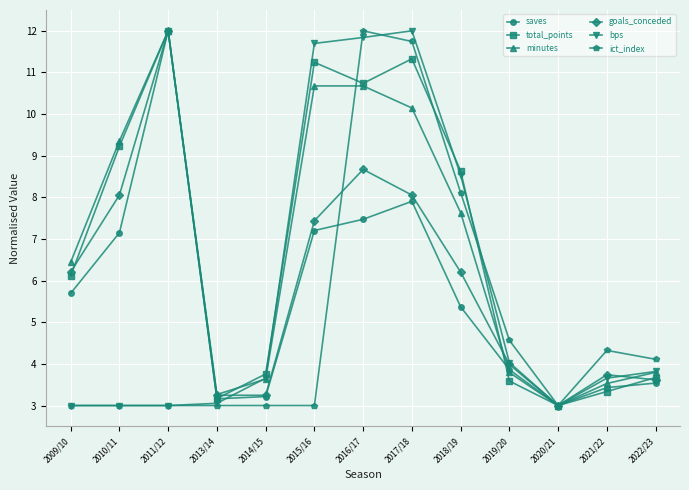

At how many categories does at least one series exceed 11?

4